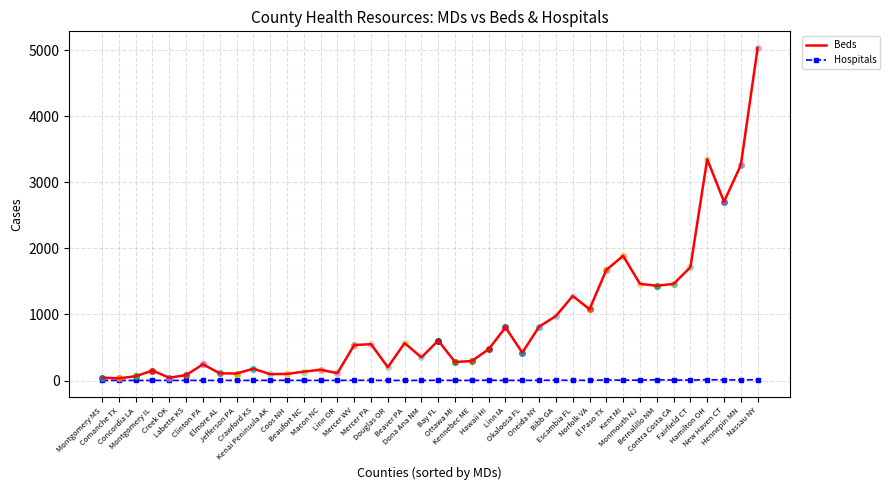

What is the label of the 3rd point from the left?

Concordia LA